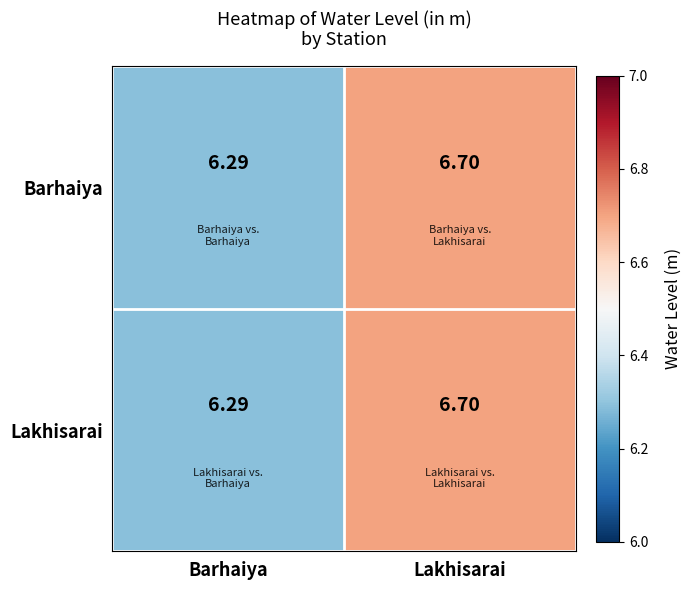

At which category is the sum across all series the highest?

Lakhisarai